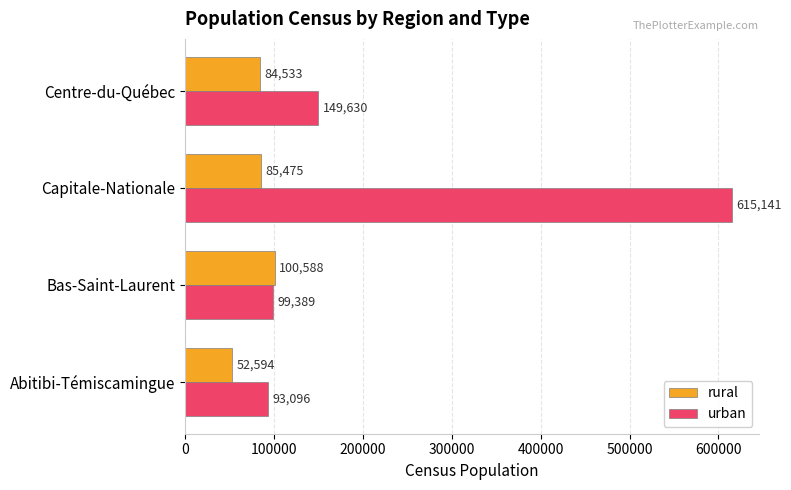

The value of rural at Centre-du-Québec is 84532.8. True or false?

True